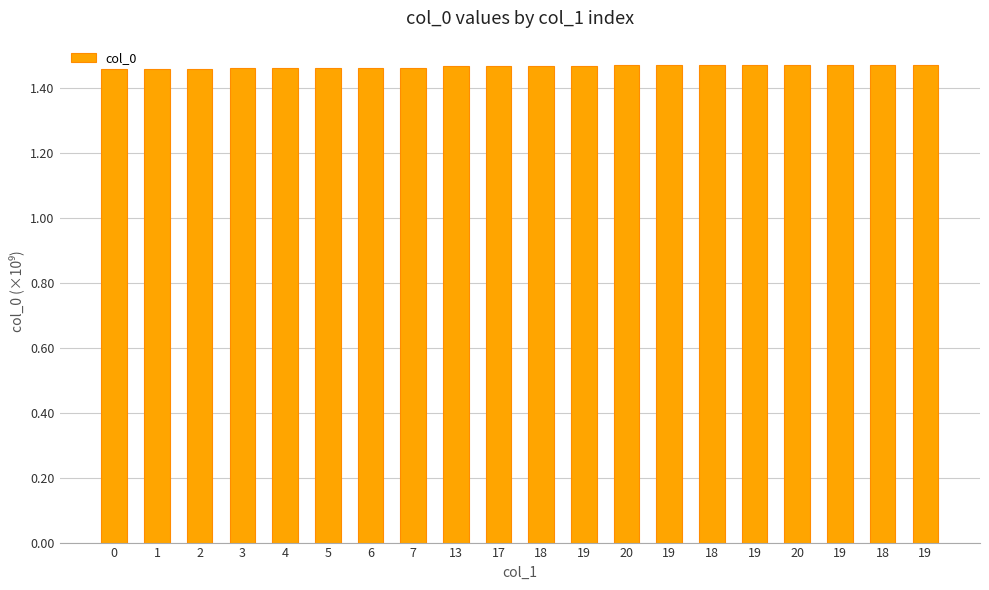

How many data points does each series have?

20